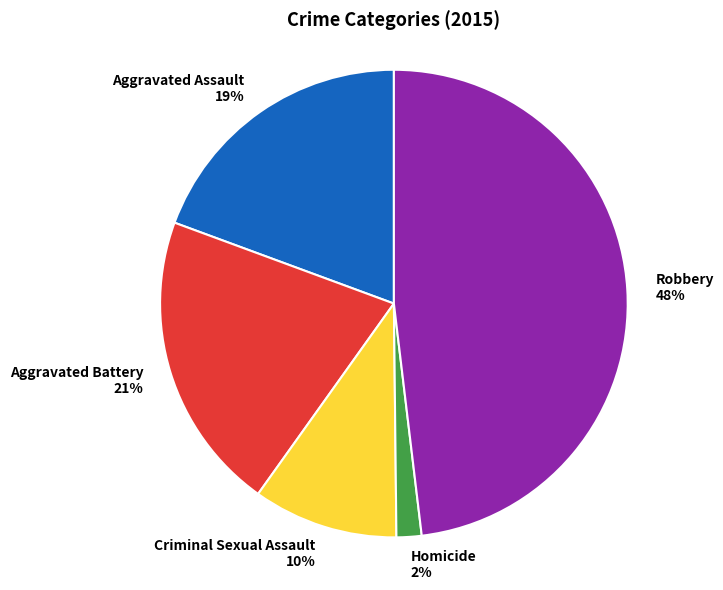

True or false: Aggravated Battery accounts for 21% of the total.

True